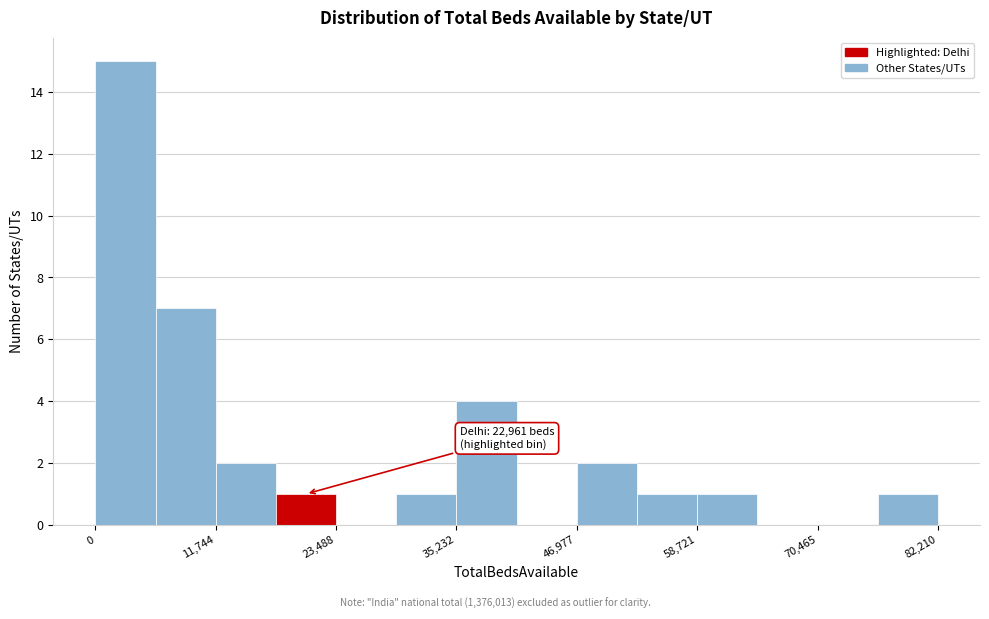

Around what value on the x-axis is the tallest bar? Give the approximate position of its centre, as read against the axis.

2000